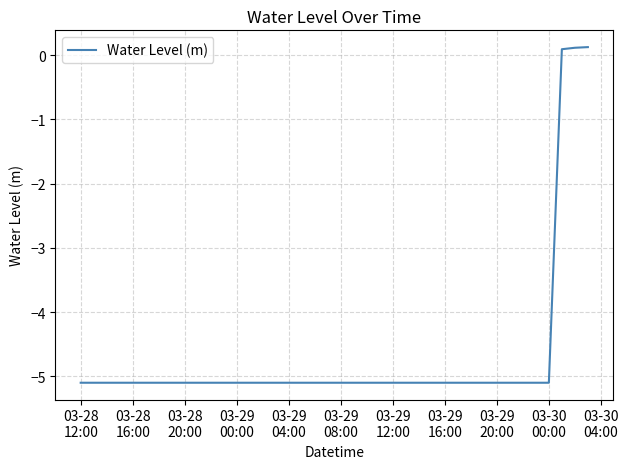

What is the smallest value displayed?

-5.1